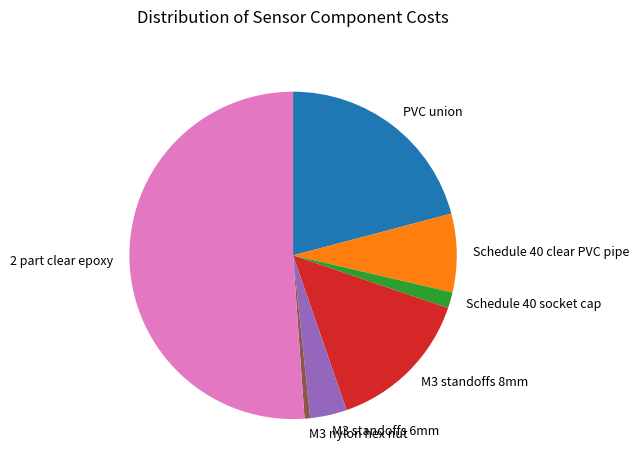

How many slices are in this pie chart?

7